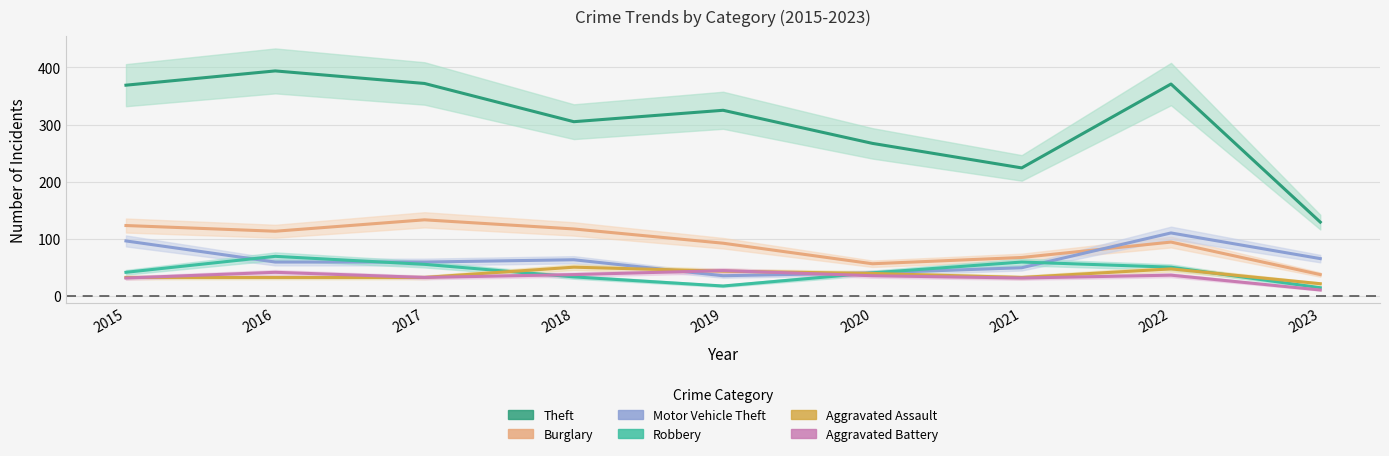

Reading left to right, transcribe all the data shown in this chart.

Theft: 369	394	372	305	325	267	224	371	129
Burglary: 123	113	133	117	92	56	67	94	37
Motor Vehicle Theft: 96	59	59	63	35	40	49	110	65
Robbery: 41	69	55	33	17	40	59	50	14
Aggravated Assault: 32	32	32	50	43	39	32	47	21
Aggravated Battery: 31	41	32	37	44	35	31	36	10